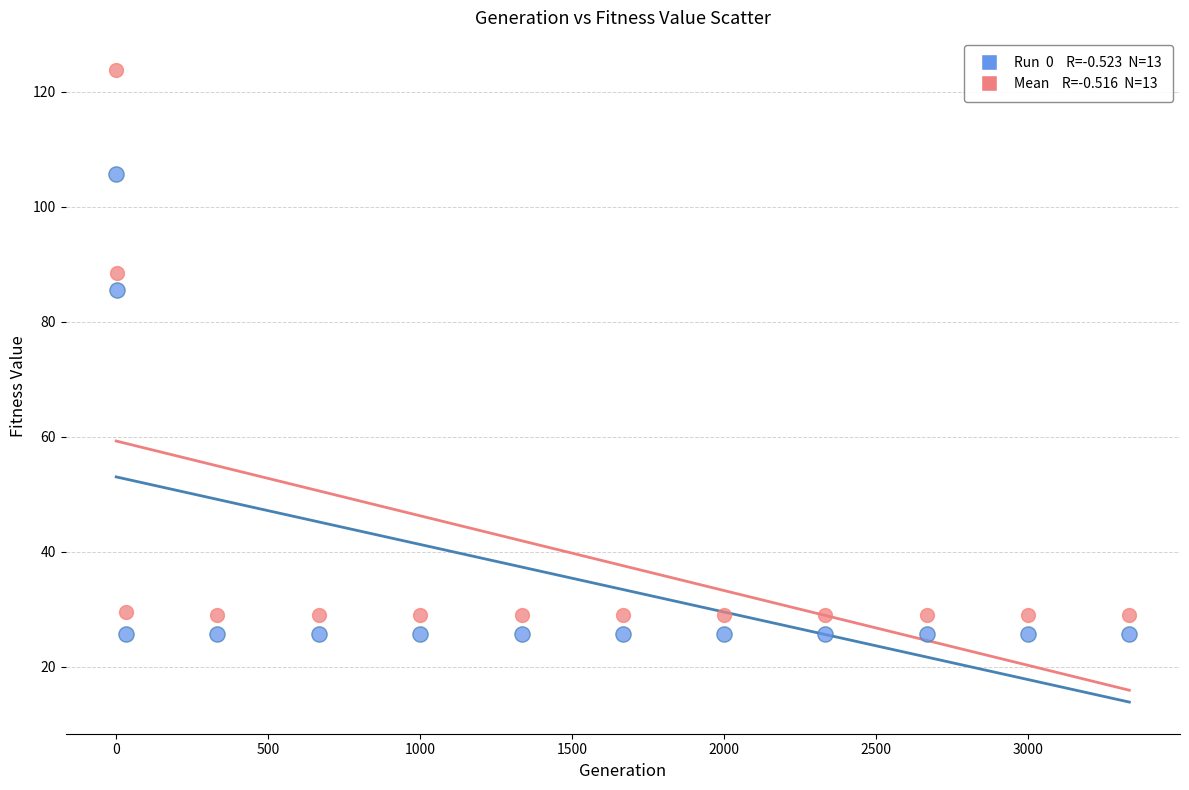

Across all data points, what is the range of X values (max minus min)?

3332.0